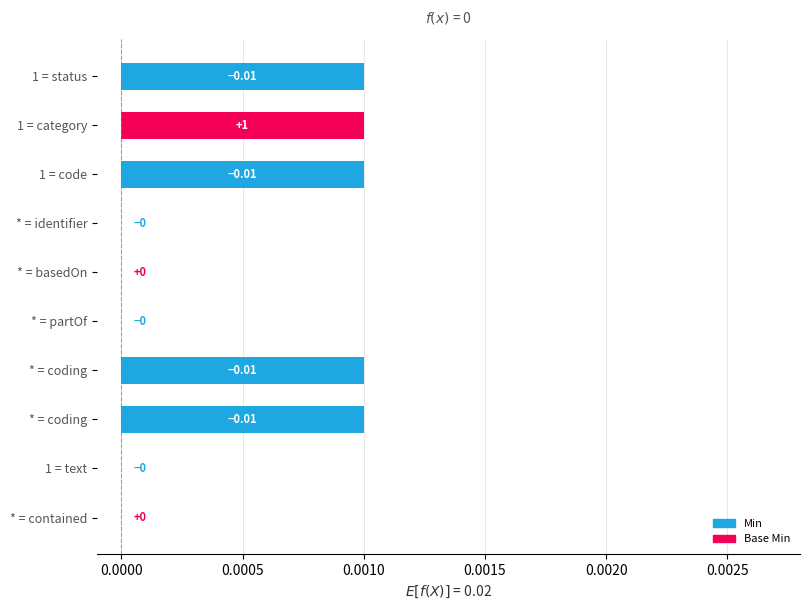

Are the bars horizontal?

Yes